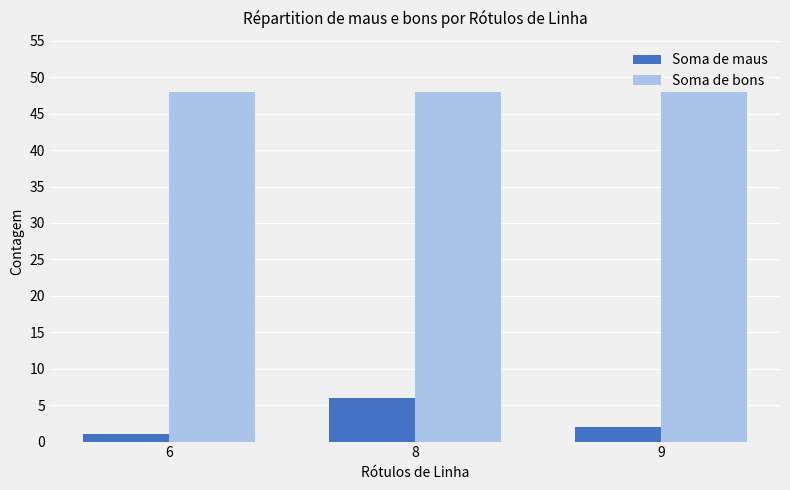

How many values in the Soma de maus series are below 2?

1